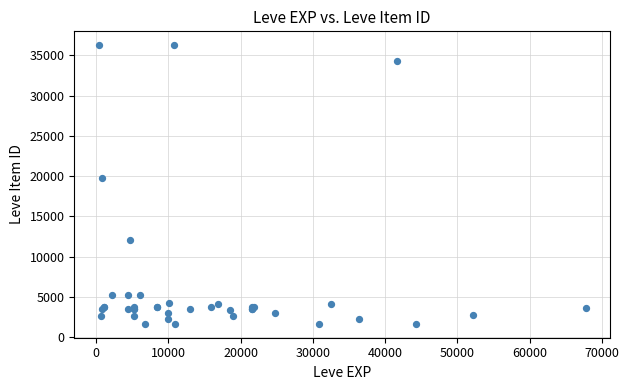

What Y value in the scatter plot is closest to 18967?

19744